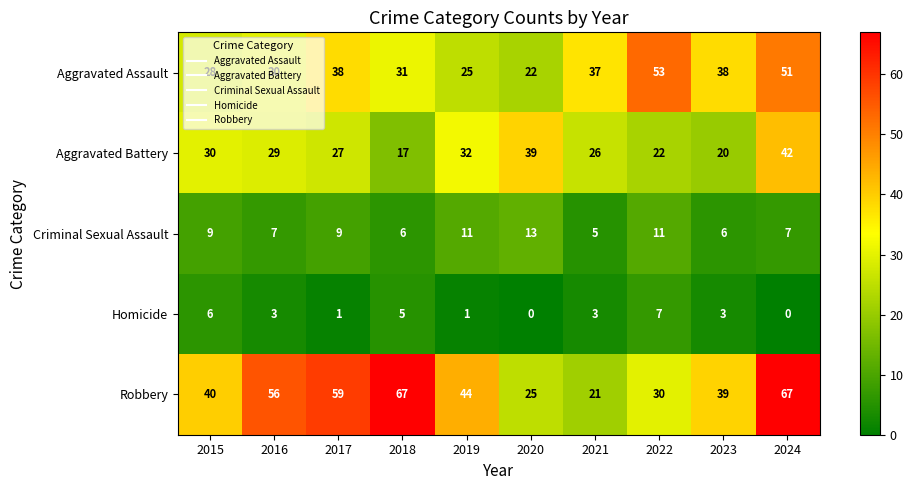

Rank the series at 2020 from lowest to highest value.

Homicide, Criminal Sexual Assault, Aggravated Assault, Robbery, Aggravated Battery